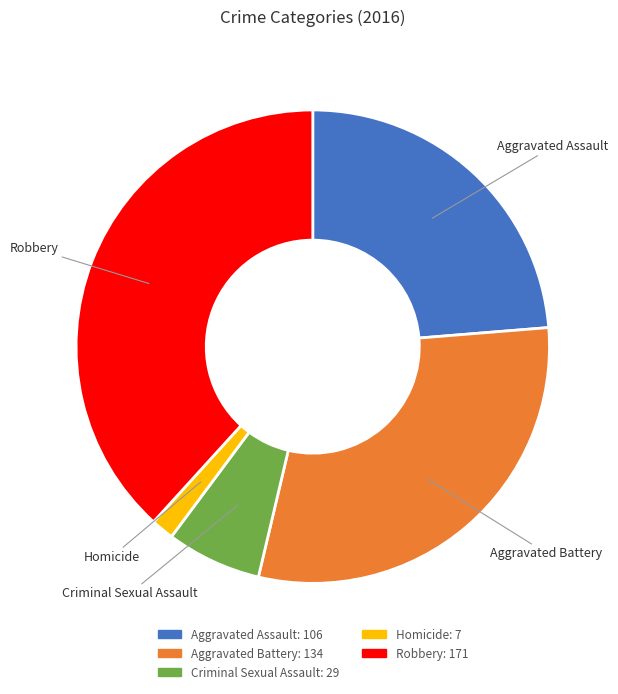

Between Robbery and Aggravated Battery, which is larger?

Robbery